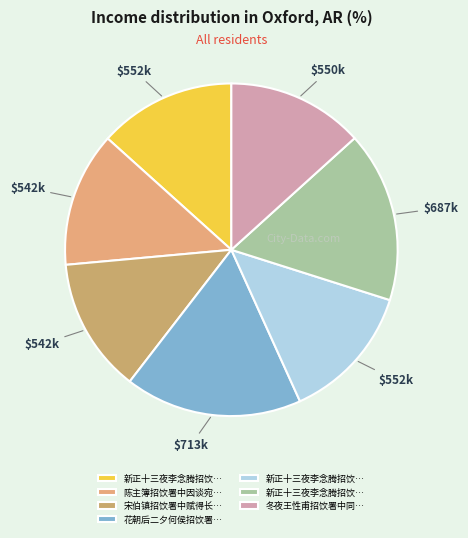

Is there a majority slice in this chart?

No